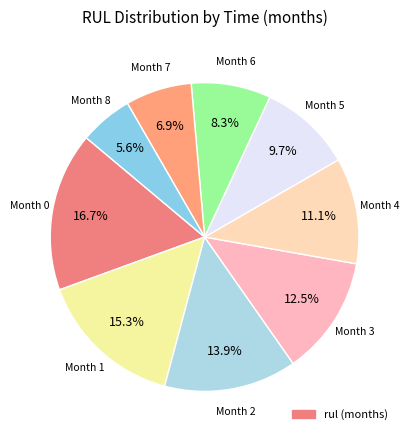

Count the number of slices in the pie.

9